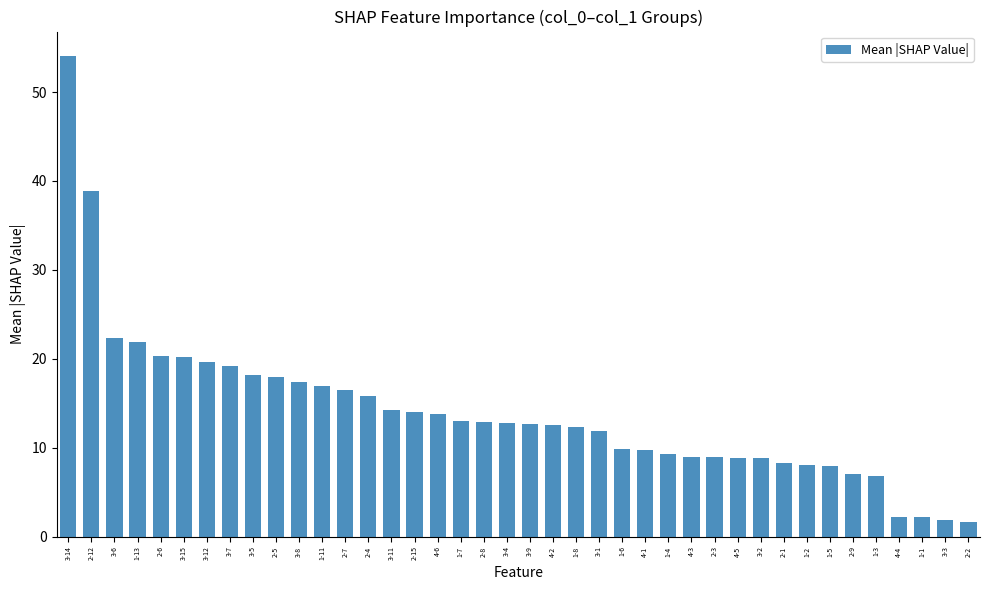

What is the value of the 19th bar from the left?

12.9